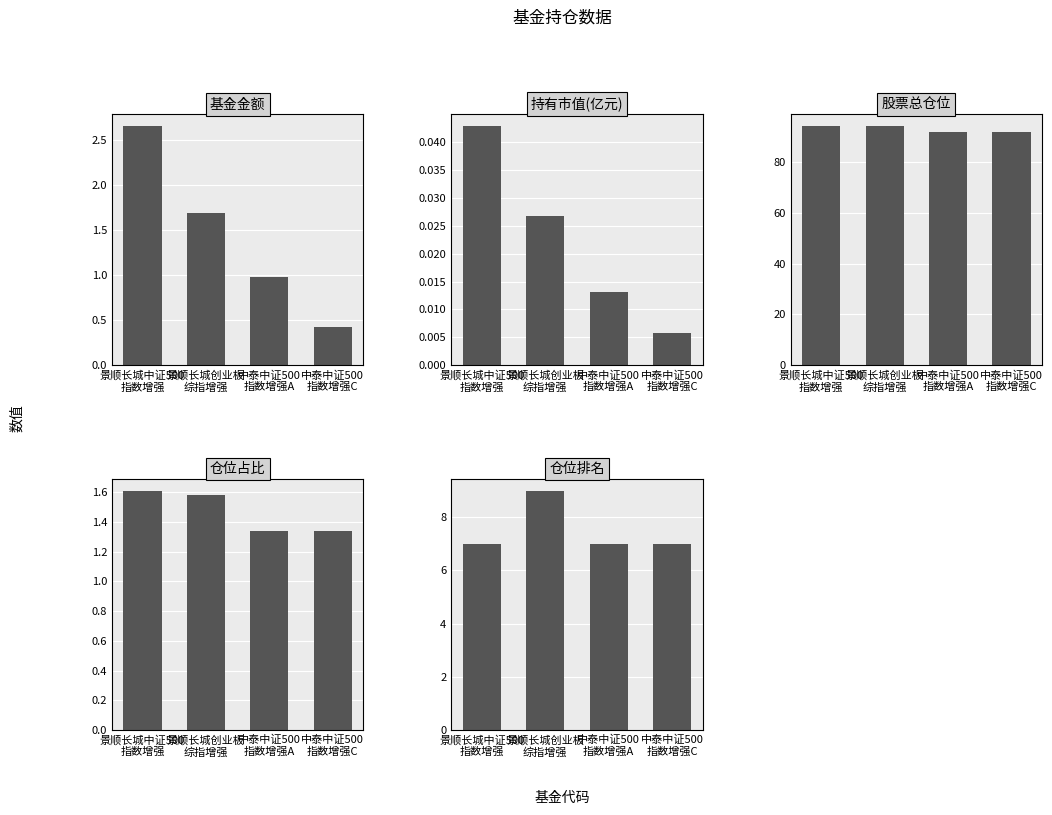

Which series has the largest range (max minus min)?

股票总仓位